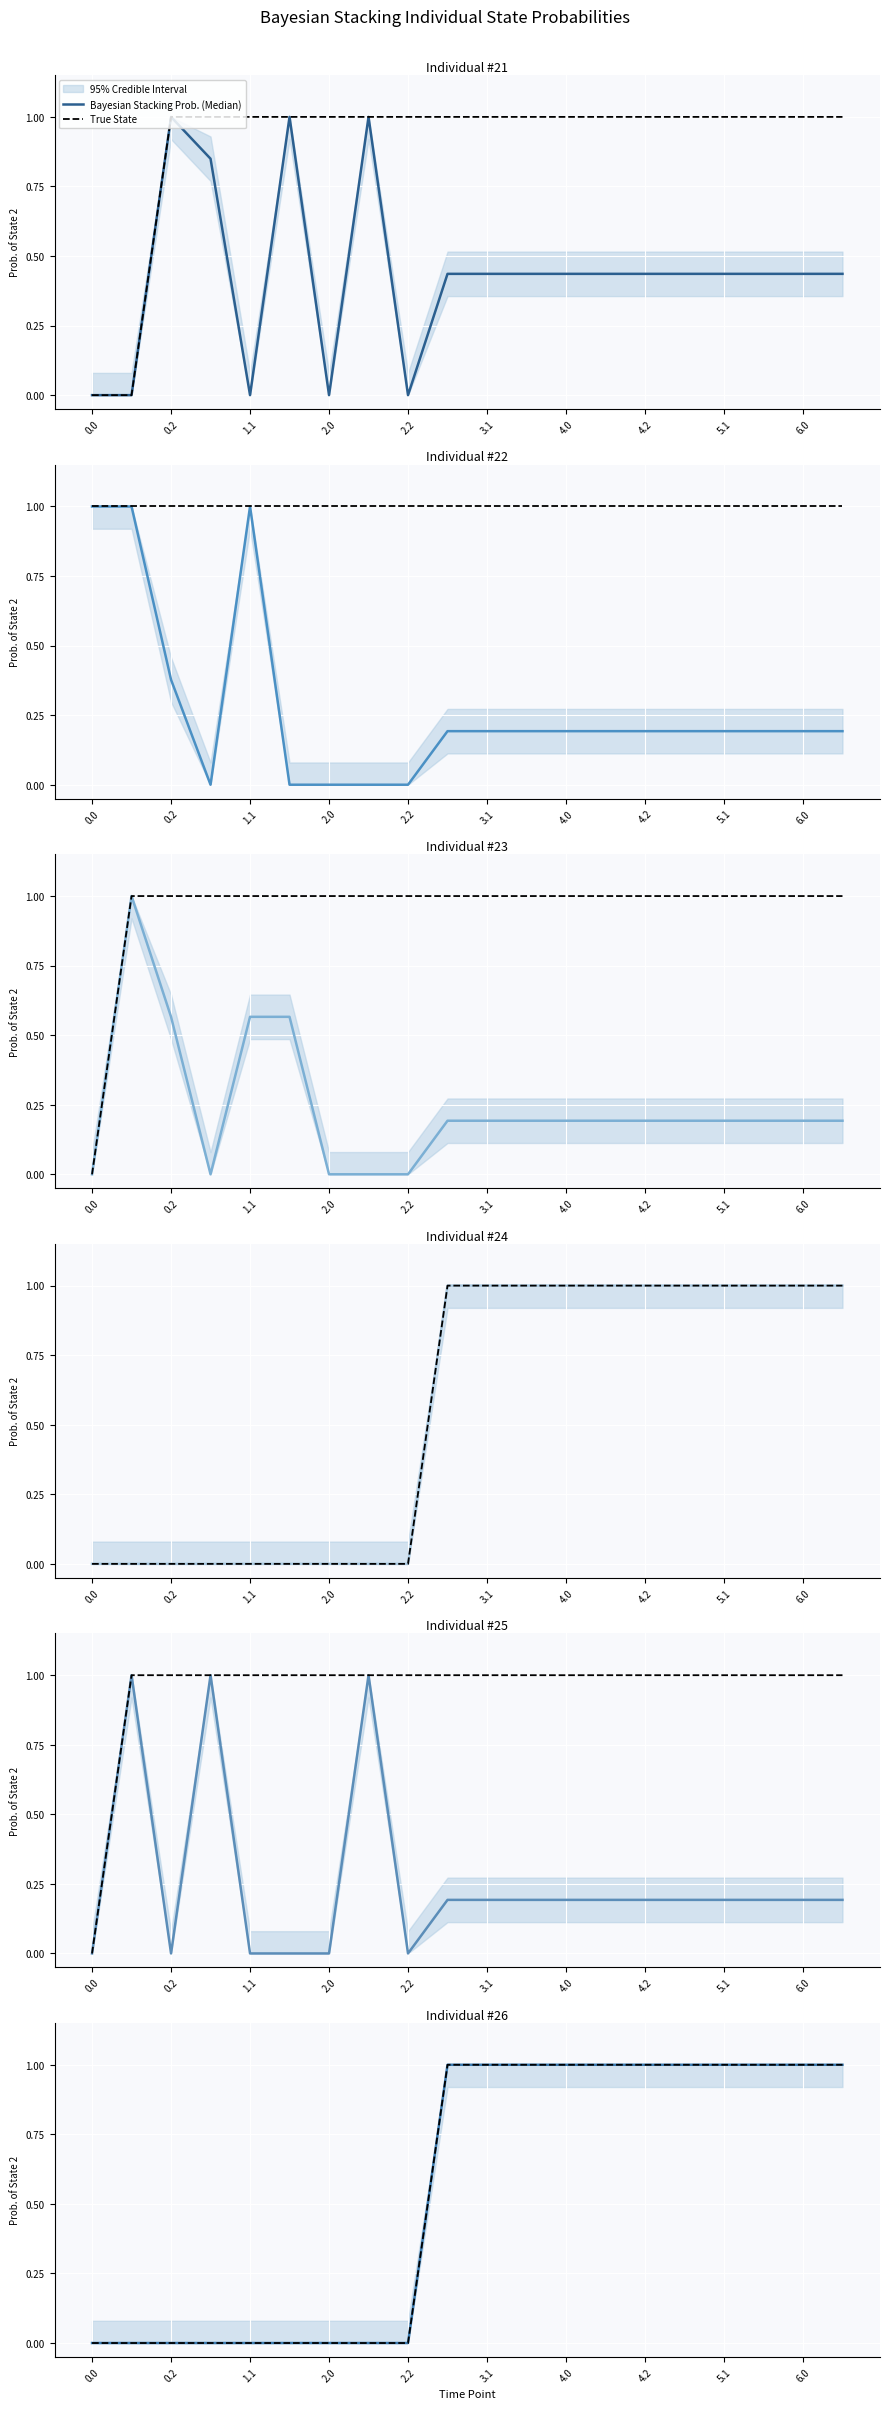

True or false: True State and Bayesian Stacking Prob. (Median) cross at least once.

False